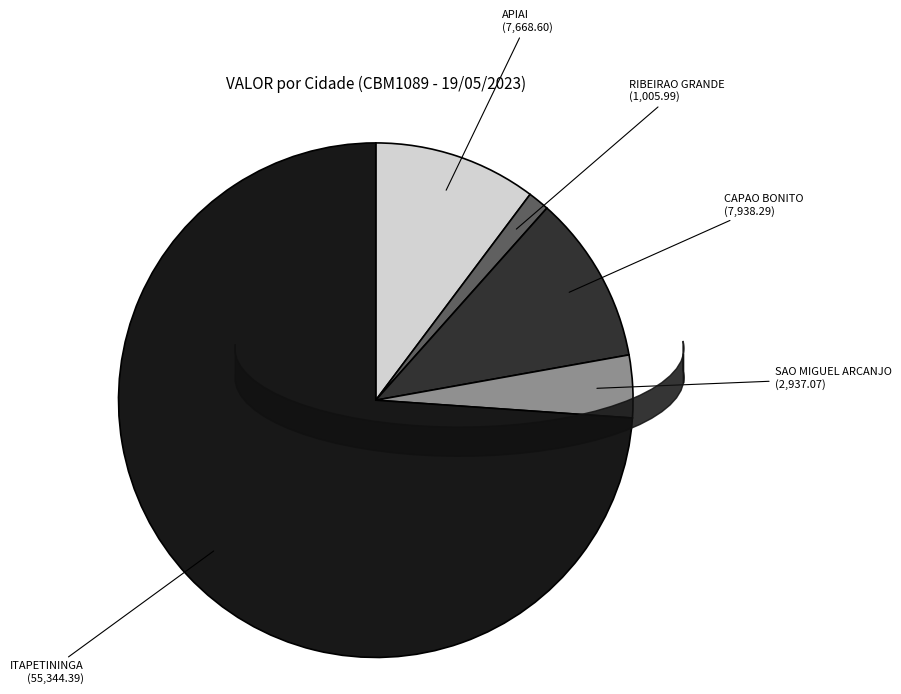

How many segments does this pie chart have?

5